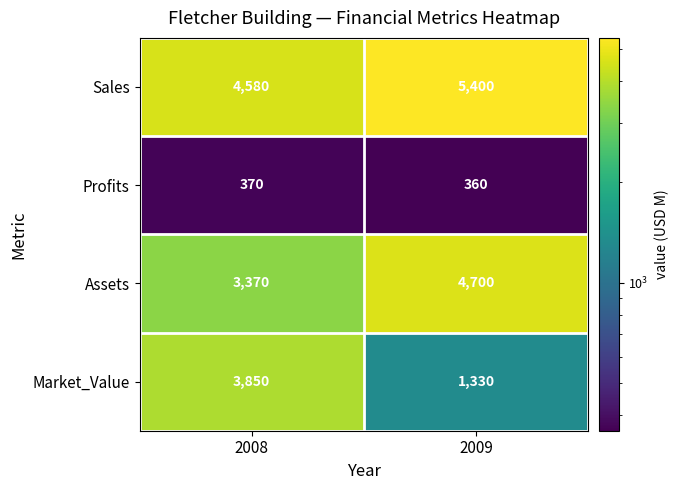

At how many categories does at least one series exceed 2287?

2